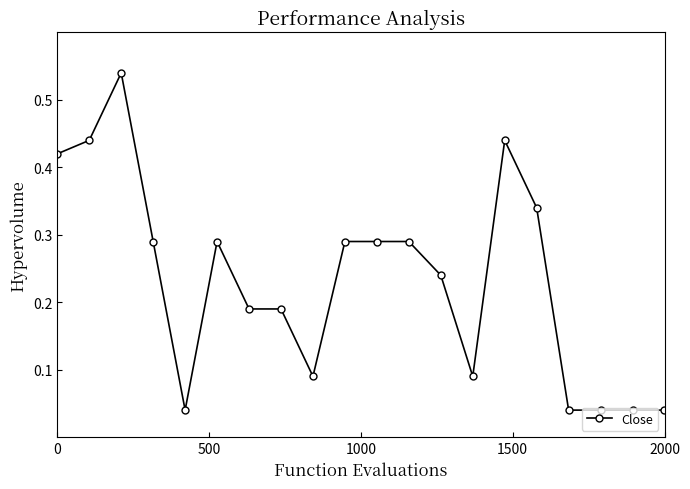

Does the chart display data point markers on the line(s)?

Yes